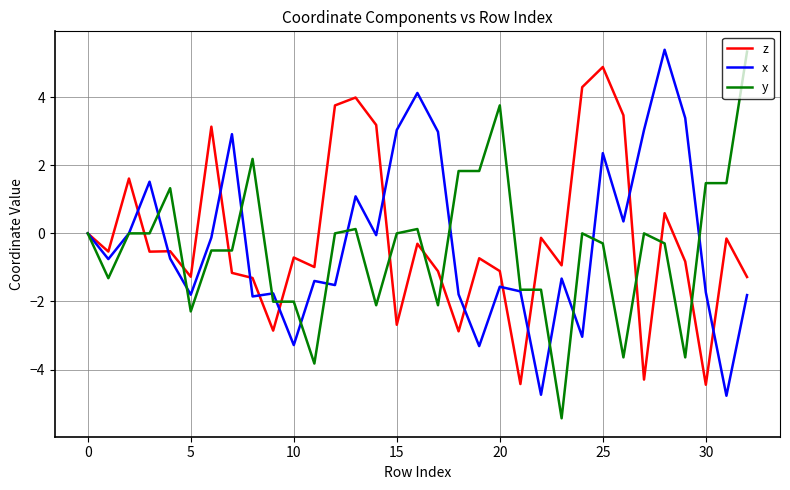

What is the maximum value for x?

5.4